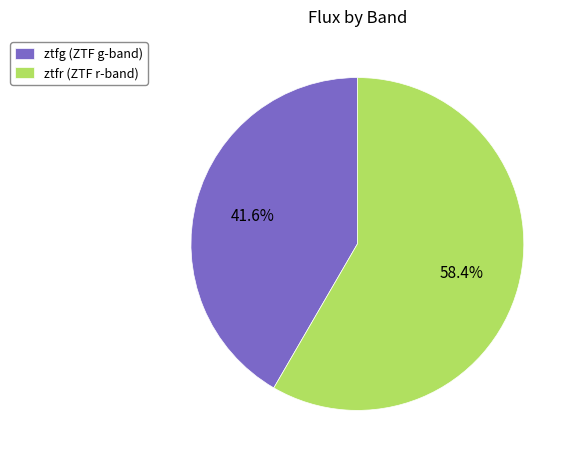

Which has a higher value, ztfg (ZTF g-band) or ztfr (ZTF r-band)?

ztfr (ZTF r-band)